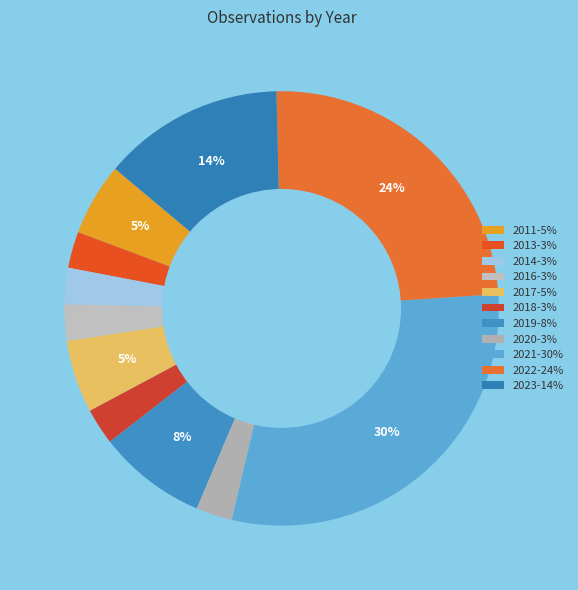

To the nearest percent, what percentage of the pie is 2016?

3%